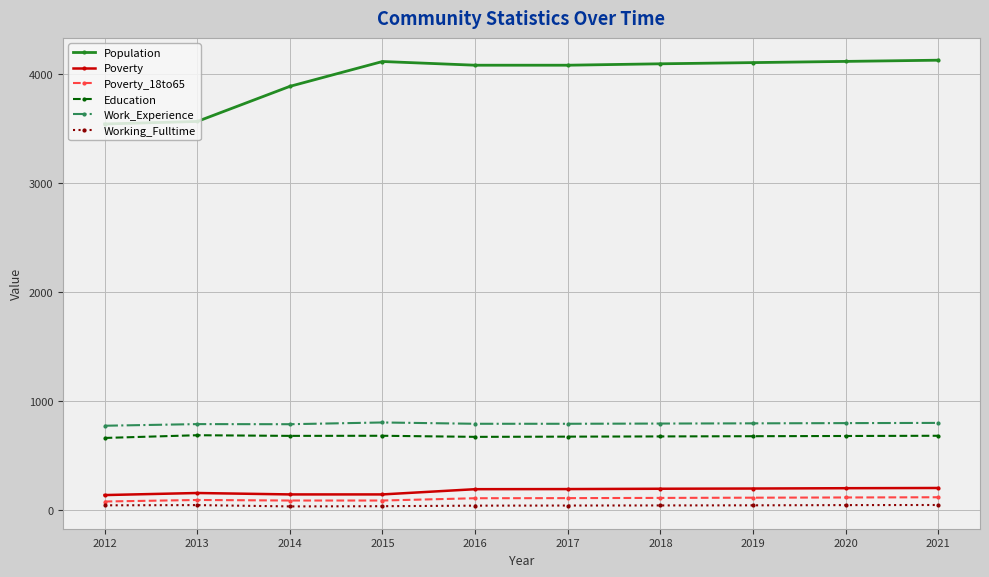

What is the difference between the Poverty values at 2017 and 2019?

5